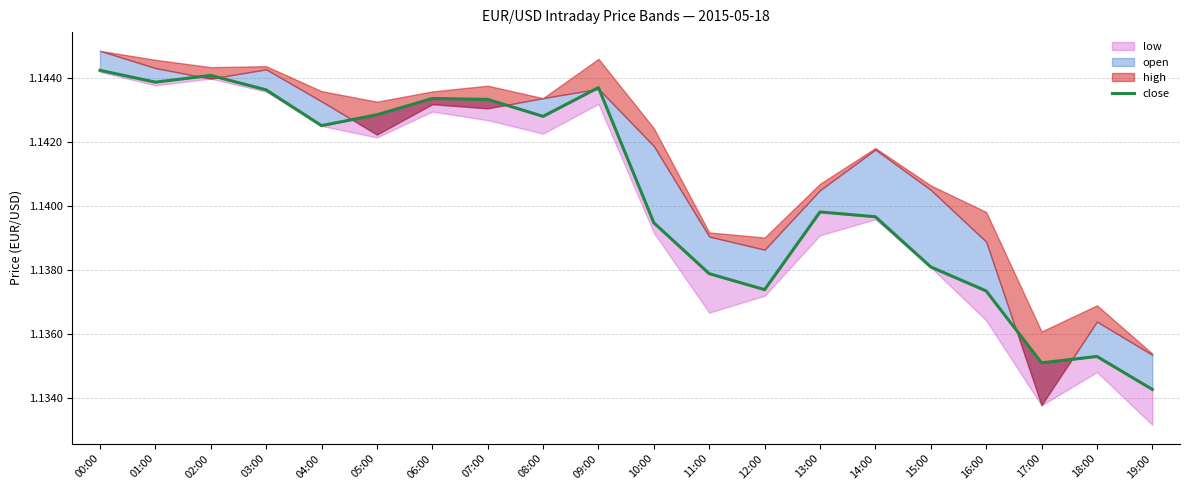

How many lines are shown in the chart?

1